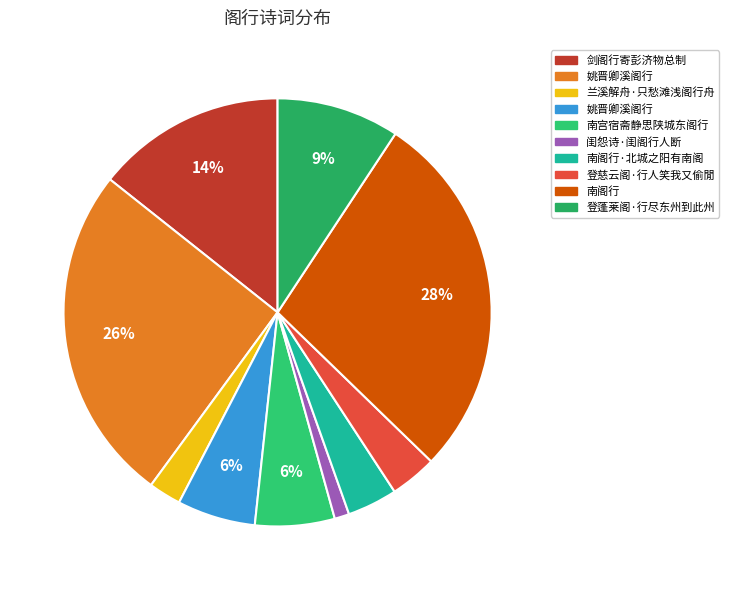

To the nearest percent, what is the average slice percentage?

10%